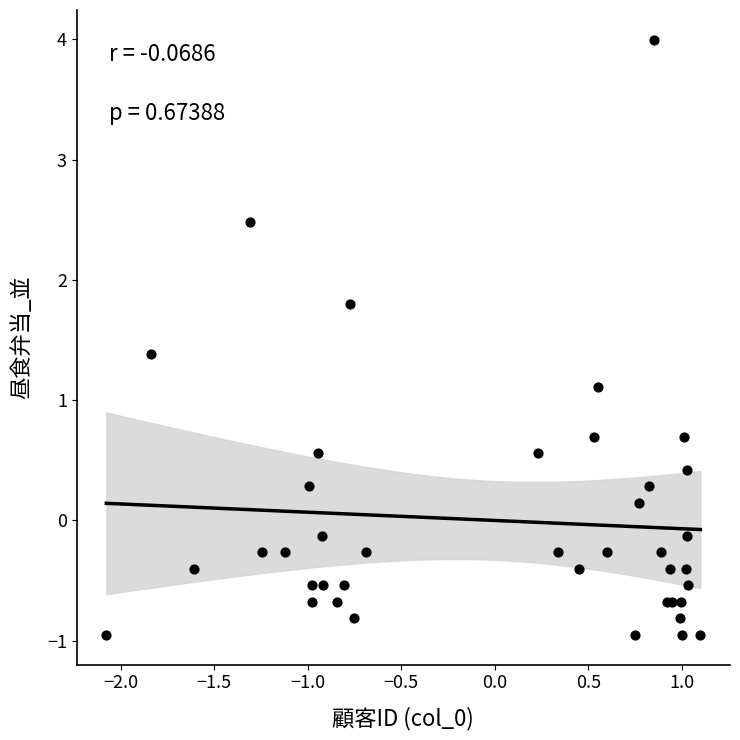

What Y value in the scatter plot is closest to 1?

1.1